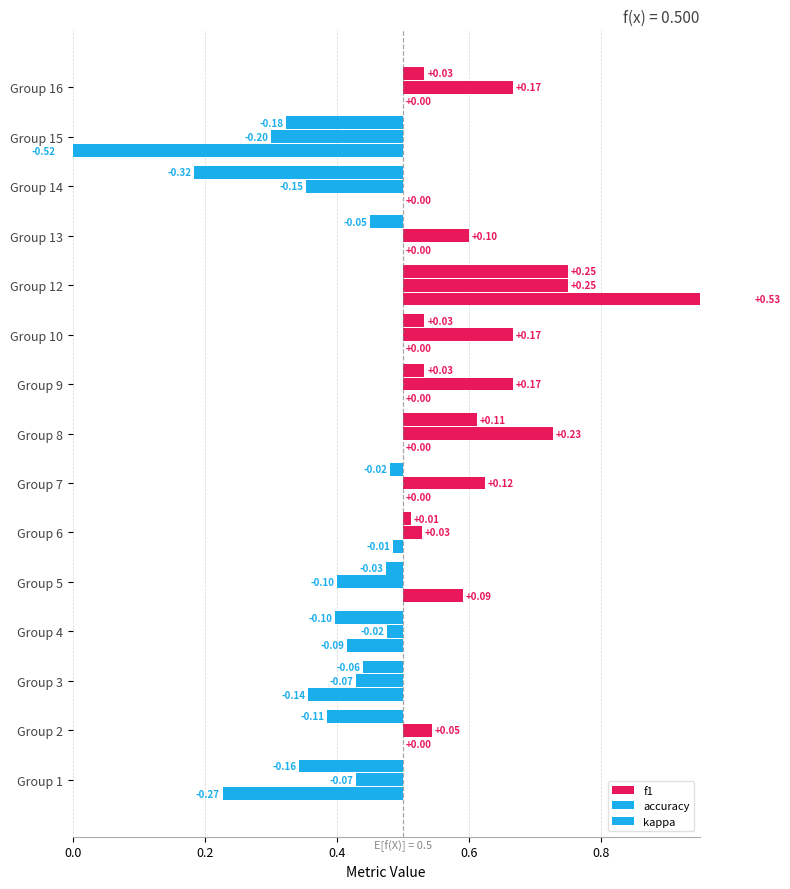

How many bars are there in total?

45